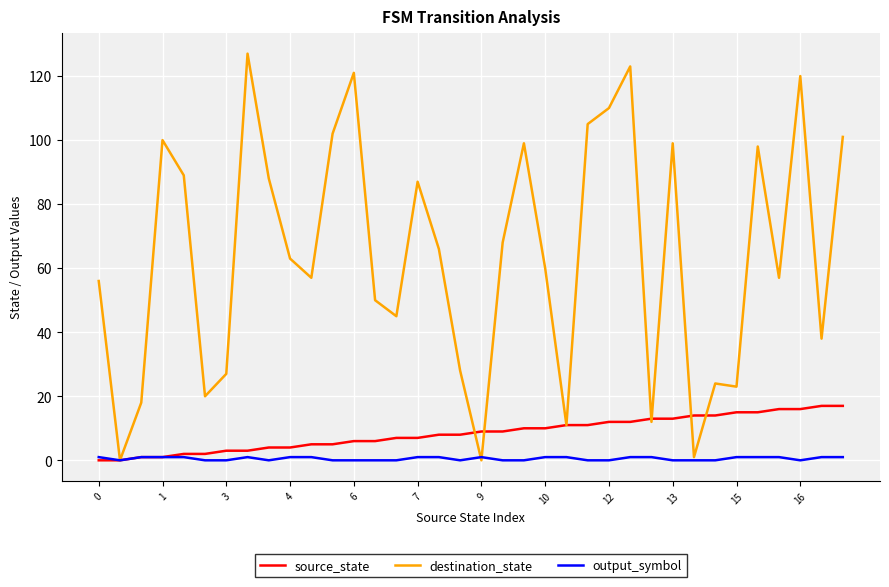

What are all the series names shown in the legend?

source_state, destination_state, output_symbol